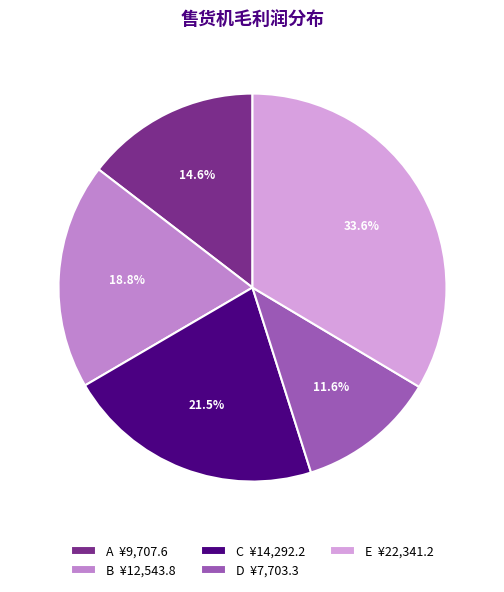

What portion of the pie excludes E?

66.4%